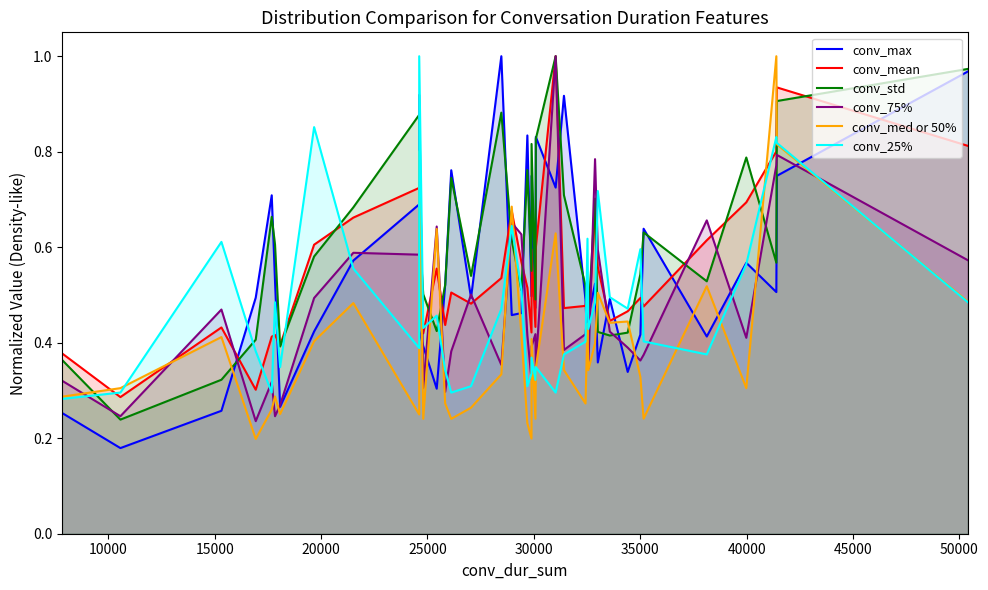

Reading left to right, extract all data points from this chart.

conv_max: 0.3	0.2	0.3	0.5	0.7	0.5	0.3	0.4	0.6	0.7	0.4	0.4	0.3	0.5	0.8	0.5	1.0	0.5	0.5	0.8	0.5	0.7	0.5	0.8	0.7	0.9	0.5	0.4	0.5	0.5	0.4	0.5	0.3	0.4	0.6	0.4	0.6	0.5	0.7	1.0
conv_mean: 0.4	0.3	0.4	0.3	0.4	0.4	0.4	0.6	0.7	0.7	0.8	0.4	0.6	0.4	0.5	0.5	0.5	0.7	0.6	0.5	0.4	0.6	0.4	0.6	1.0	0.5	0.5	0.5	0.4	0.7	0.6	0.4	0.5	0.5	0.5	0.6	0.7	0.8	0.9	0.8
conv_std: 0.4	0.2	0.3	0.4	0.7	0.6	0.4	0.6	0.7	0.9	0.6	0.5	0.4	0.5	0.7	0.5	0.9	0.6	0.5	0.8	0.6	0.8	0.5	0.8	1.0	0.7	0.5	0.4	0.5	0.7	0.4	0.4	0.4	0.5	0.6	0.5	0.8	0.6	0.9	1.0
conv_75%: 0.3	0.2	0.5	0.2	0.3	0.2	0.3	0.5	0.6	0.6	0.9	0.3	0.6	0.3	0.4	0.5	0.4	0.7	0.6	0.4	0.3	0.4	0.4	0.4	1.0	0.4	0.4	0.5	0.3	0.8	0.6	0.4	0.4	0.4	0.4	0.7	0.4	0.8	0.8	0.6
conv_med or 50%: 0.3	0.3	0.4	0.2	0.3	0.3	0.3	0.4	0.5	0.2	0.8	0.2	0.6	0.3	0.2	0.3	0.3	0.7	0.4	0.2	0.2	0.4	0.2	0.3	0.6	0.3	0.3	0.4	0.3	0.4	0.5	0.4	0.4	0.3	0.2	0.5	0.3	1.0	0.8	0.5
conv_25%: 0.3	0.3	0.6	0.4	0.3	0.5	0.3	0.9	0.6	0.4	1.0	0.4	0.5	0.3	0.3	0.3	0.5	0.6	0.5	0.3	0.3	0.4	0.3	0.3	0.3	0.4	0.4	0.6	0.4	0.5	0.7	0.5	0.5	0.6	0.4	0.4	0.6	0.8	0.8	0.5